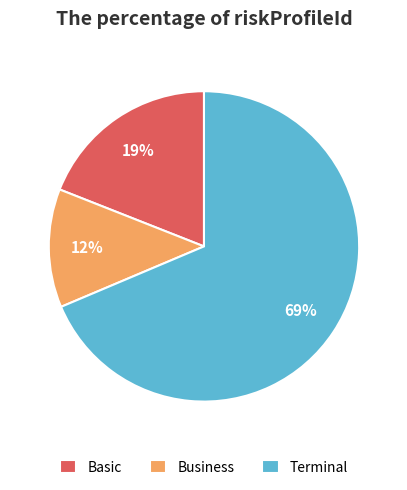

How many slices are in this pie chart?

3